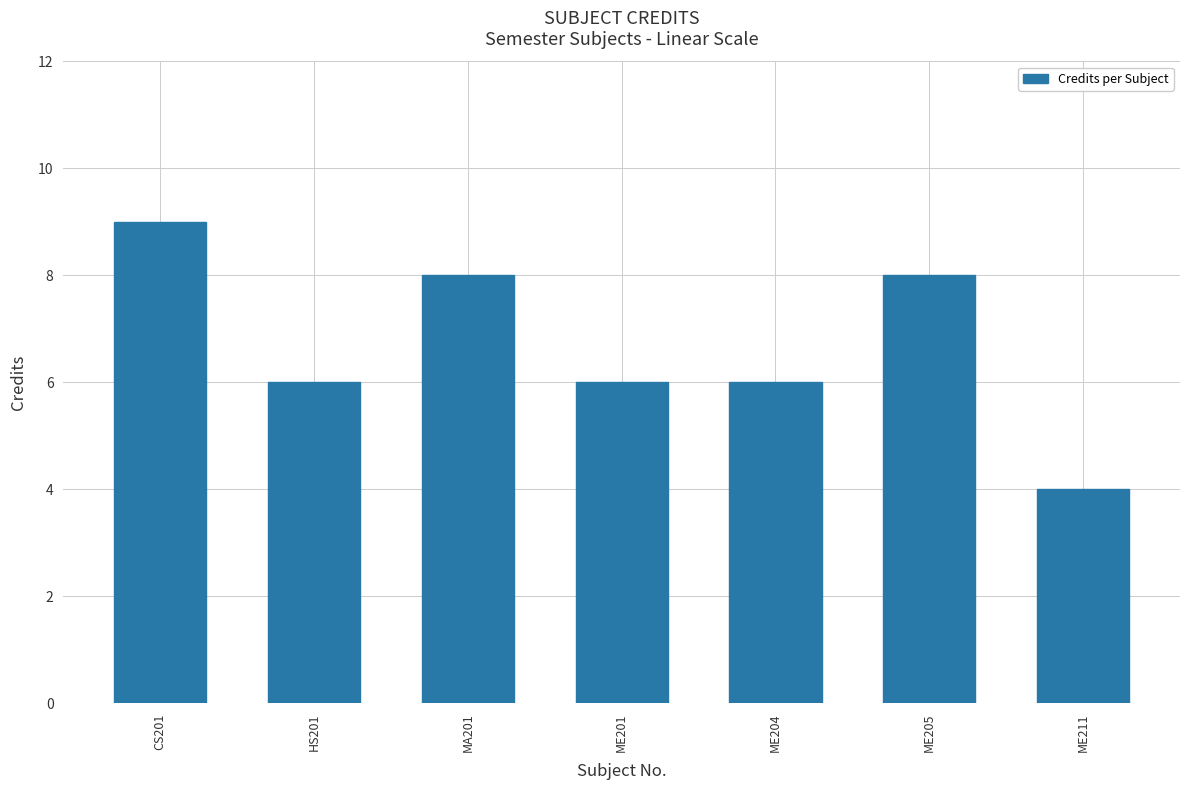

How many series are shown in this chart?

1